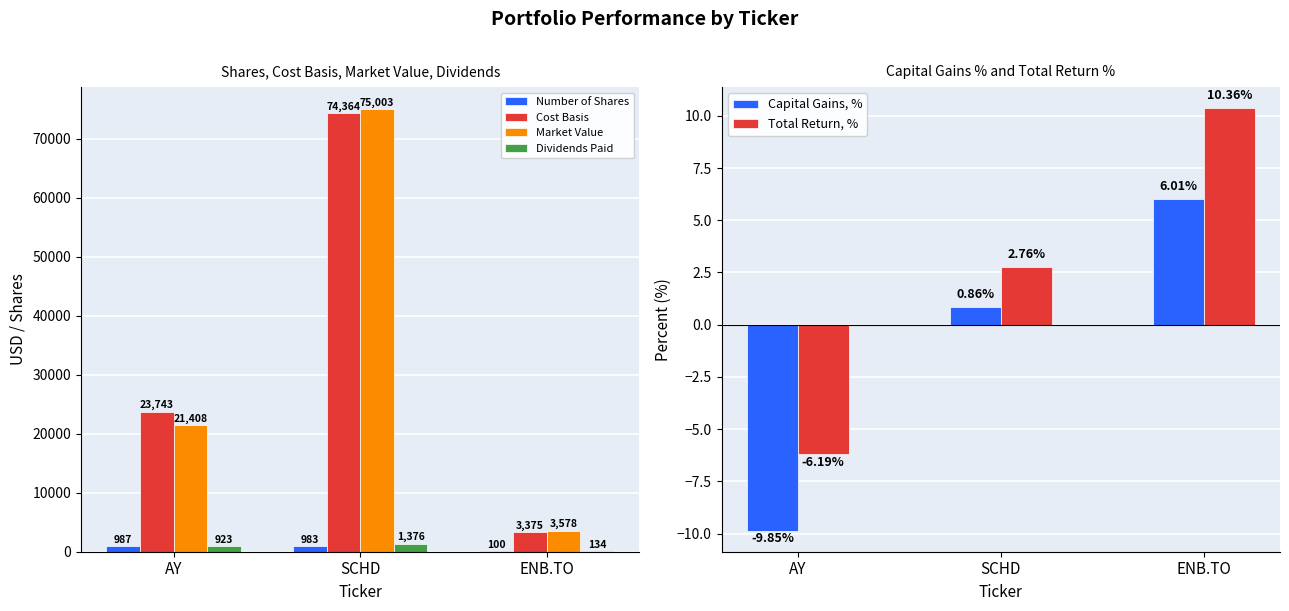

What is the difference between the maximum and minimum values in the Cost Basis series?

70988.9